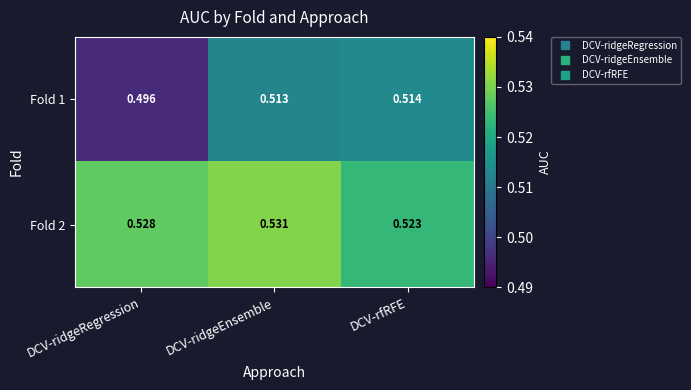

Between DCV-ridgeEnsemble and DCV-rfRFE, which series saw the biggest shift?

Fold 2